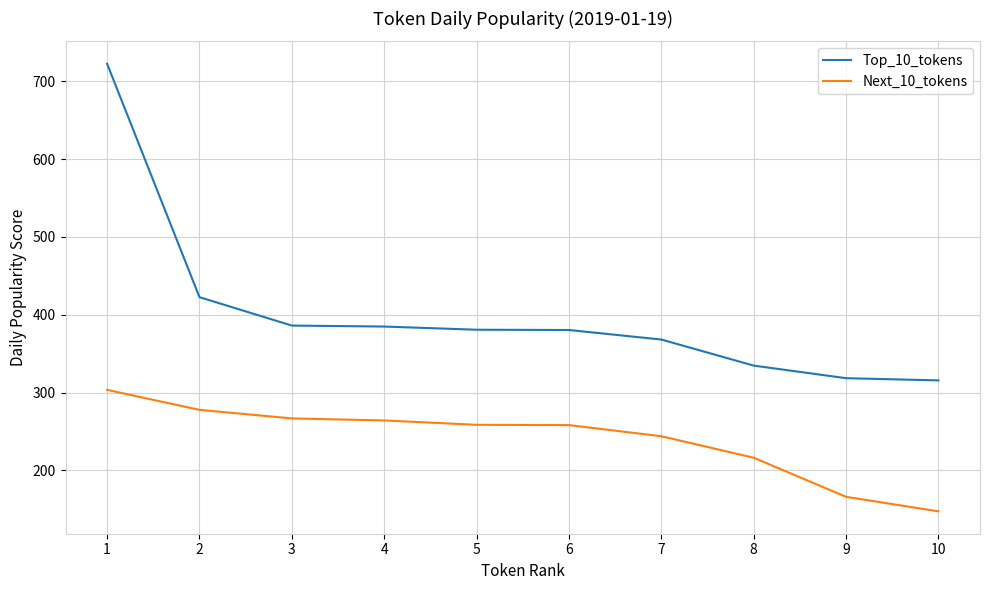

Read the Next_10_tokens value at 10.

147.4